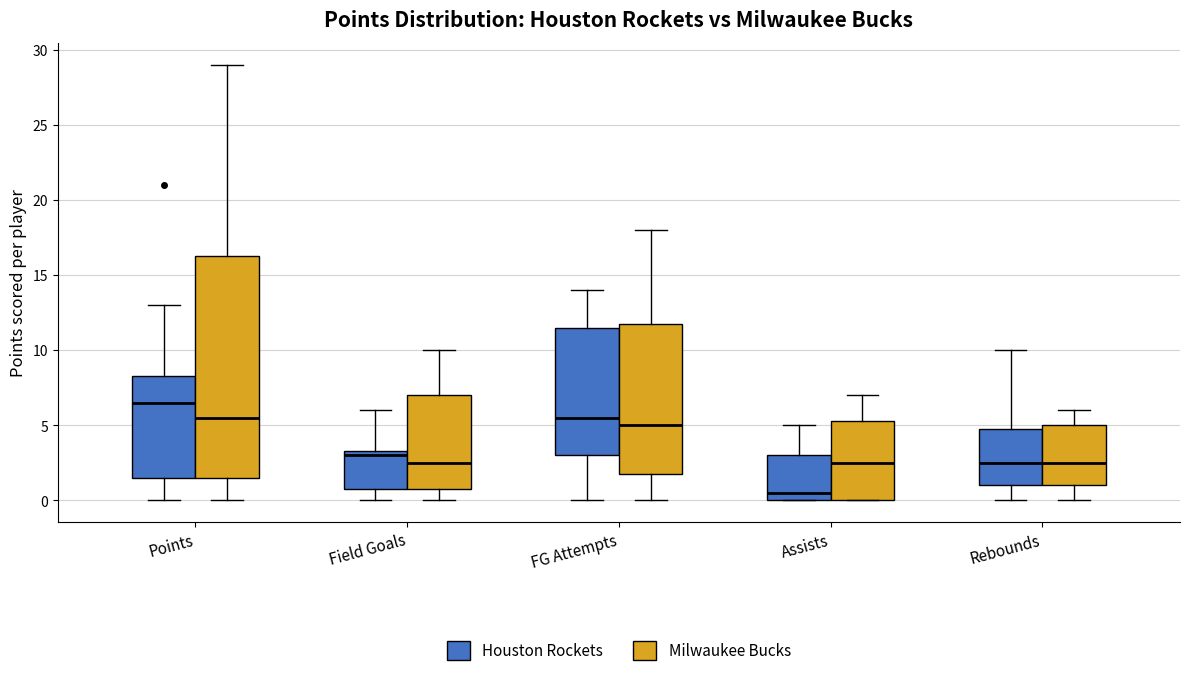

Reading left to right, transcribe this box plot: for each box, give where its median line is, the range the box spans, and where its two whiskers end, as read against the y-axis. The values are not printed on the chart, so give them approximately, as read against the axis.

Points (Houston Rockets): median 6.5, box 1.5 to 8.5, whiskers 0.0 to 13.0
Points (Milwaukee Bucks): median 5.5, box 1.5 to 16.5, whiskers 0.0 to 29.0
Field Goals (Houston Rockets): median 3.0, box 1.0 to 3.5, whiskers 0.0 to 6.0
Field Goals (Milwaukee Bucks): median 2.5, box 1.0 to 7.0, whiskers 0.0 to 10.0
FG Attempts (Houston Rockets): median 5.5, box 3.0 to 11.5, whiskers 0.0 to 14.0
FG Attempts (Milwaukee Bucks): median 5.0, box 2.0 to 12.0, whiskers 0.0 to 18.0
Assists (Houston Rockets): median 0.5, box 0.0 to 3.0, whiskers 0.0 to 5.0
Assists (Milwaukee Bucks): median 2.5, box 0.0 to 5.5, whiskers 0.0 to 7.0
Rebounds (Houston Rockets): median 2.5, box 1.0 to 5.0, whiskers 0.0 to 10.0
Rebounds (Milwaukee Bucks): median 2.5, box 1.0 to 5.0, whiskers 0.0 to 6.0